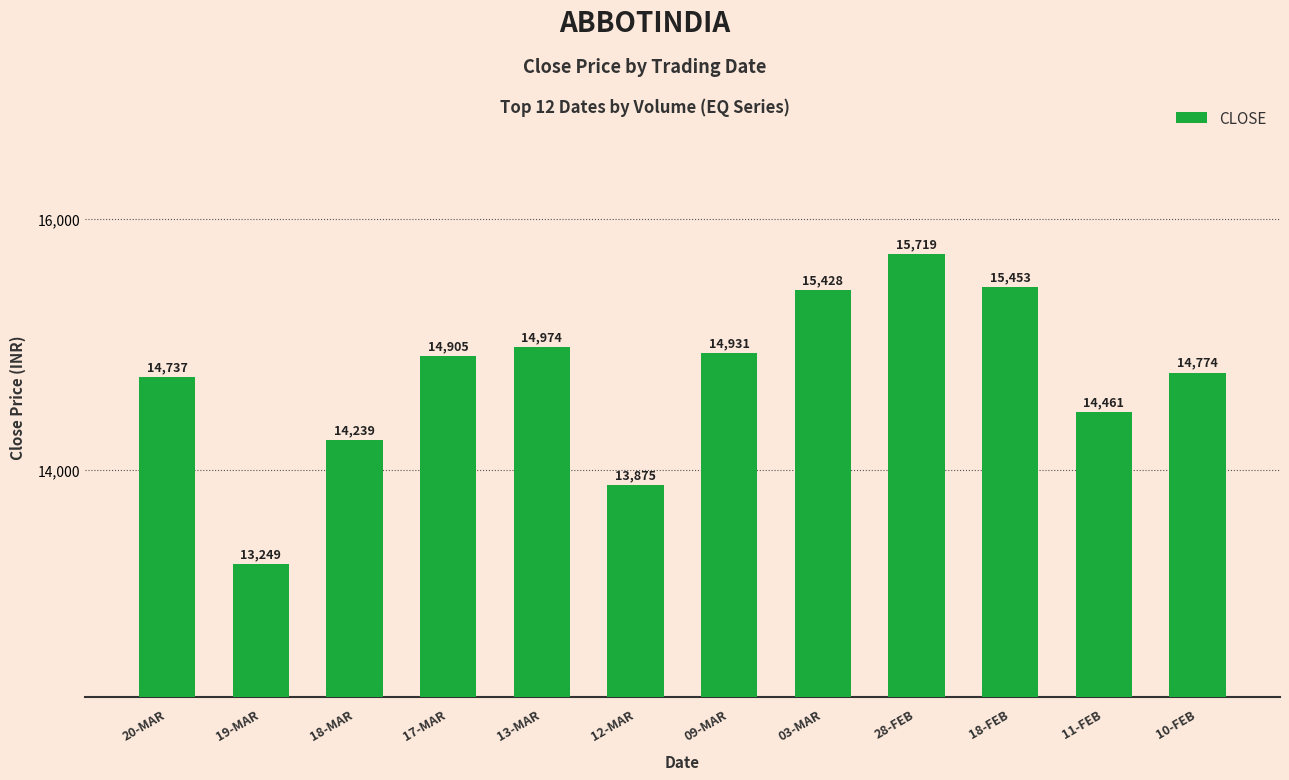

Between 13-MAR and 18-MAR, which is larger?

13-MAR